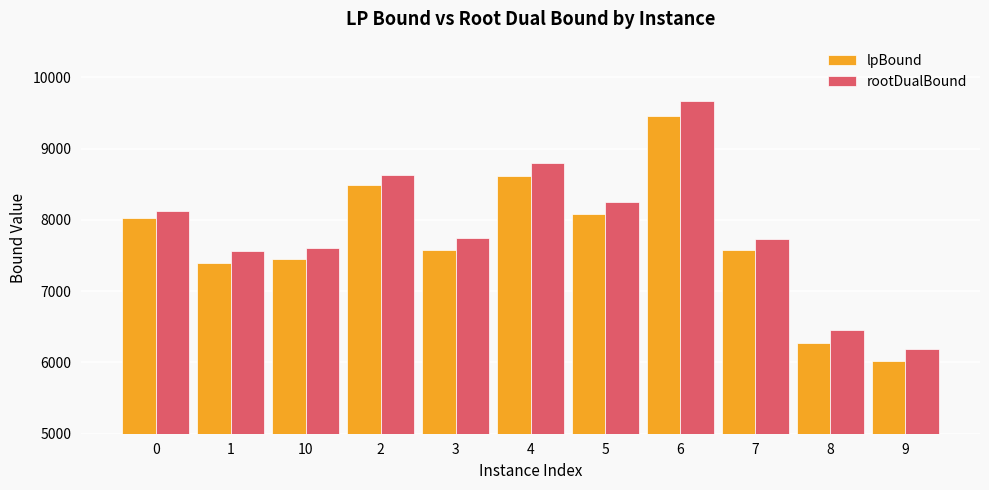

What position from the left is 6?

8